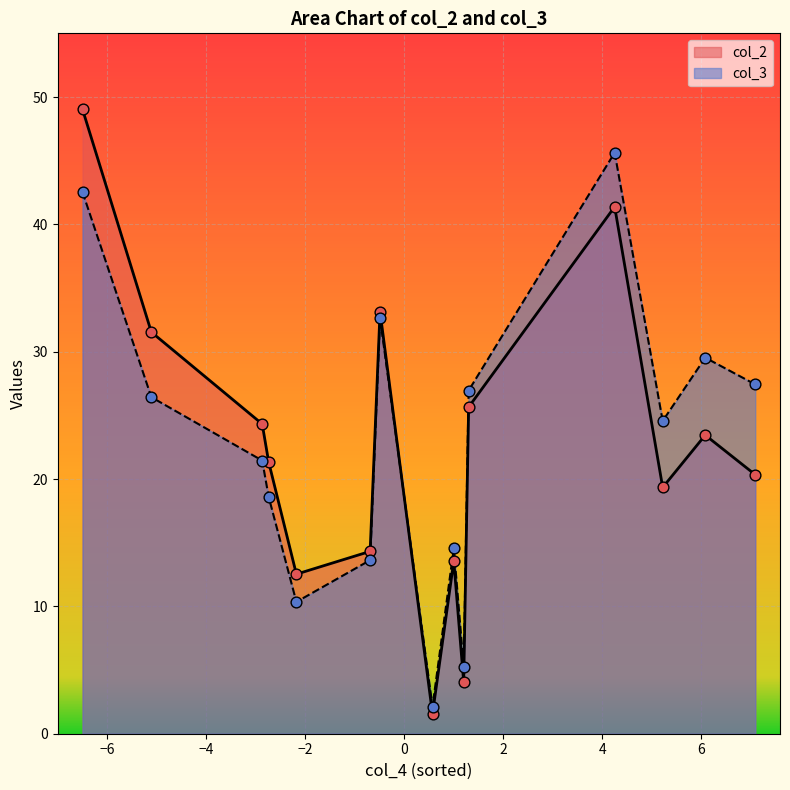

List the series in order of their peak value, highest first.

col_2, col_3